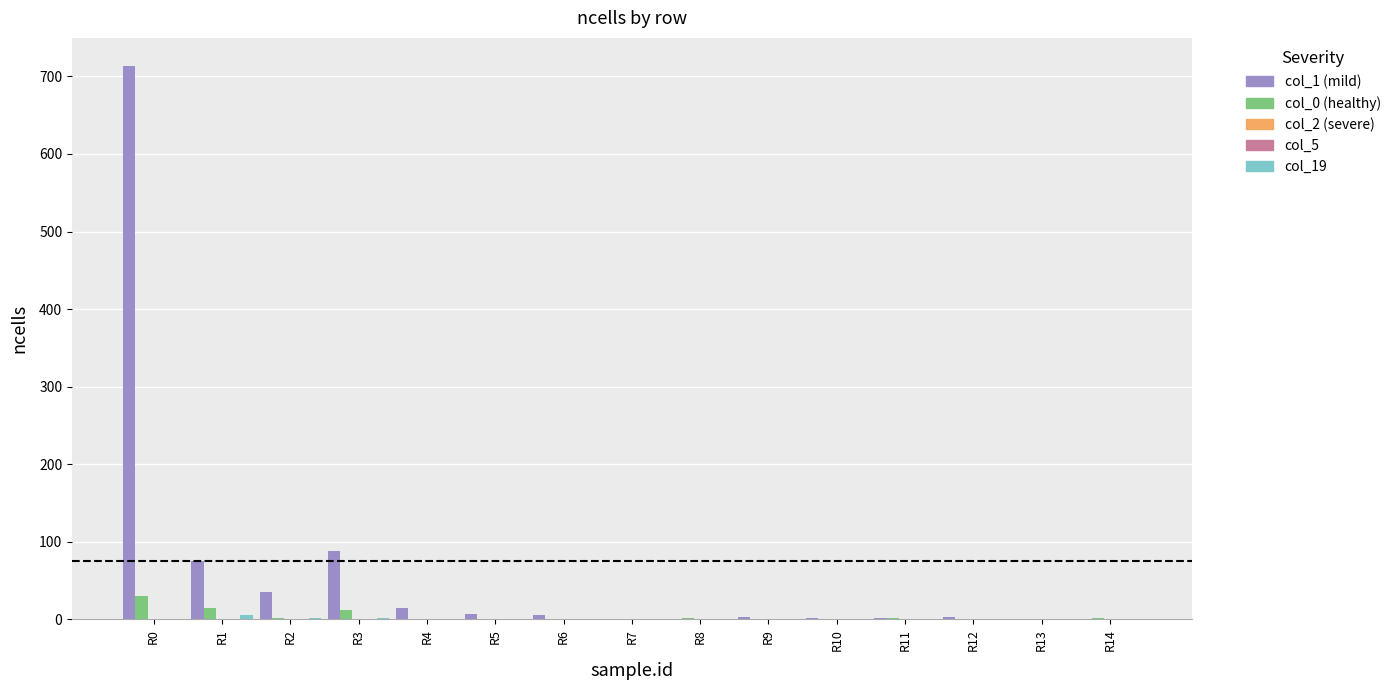

How many data points does each series have?

15